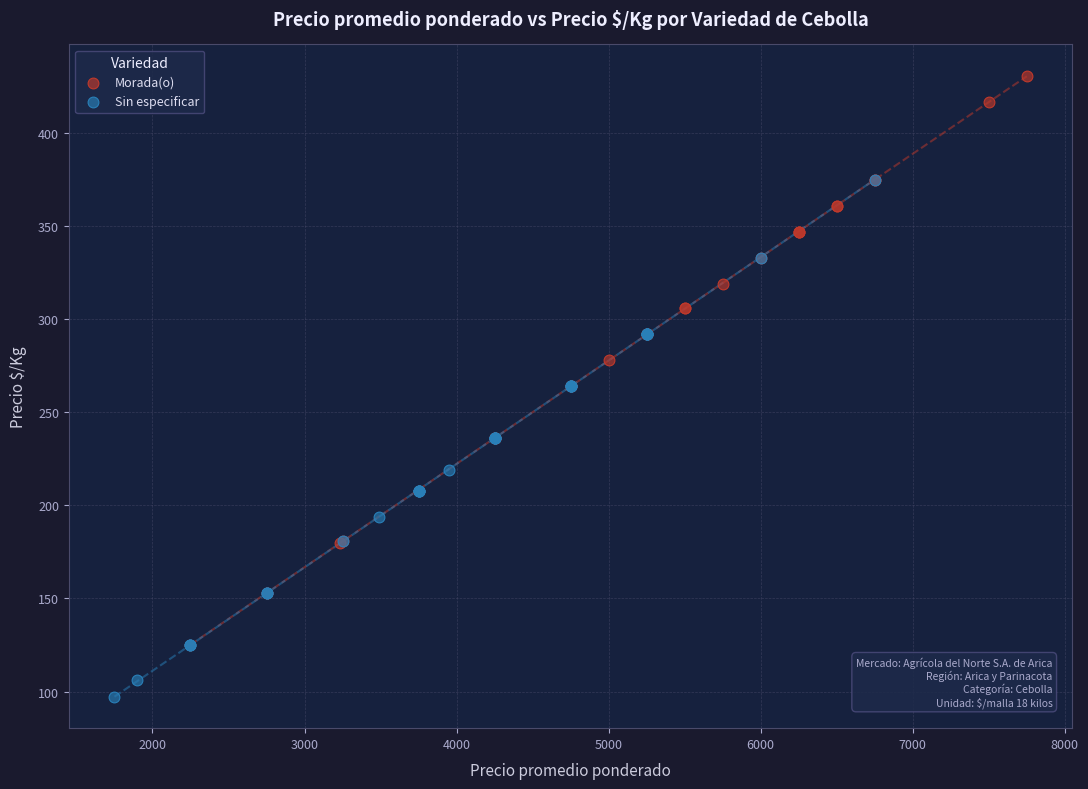

Which series contains the lowest Y value?

Sin especificar